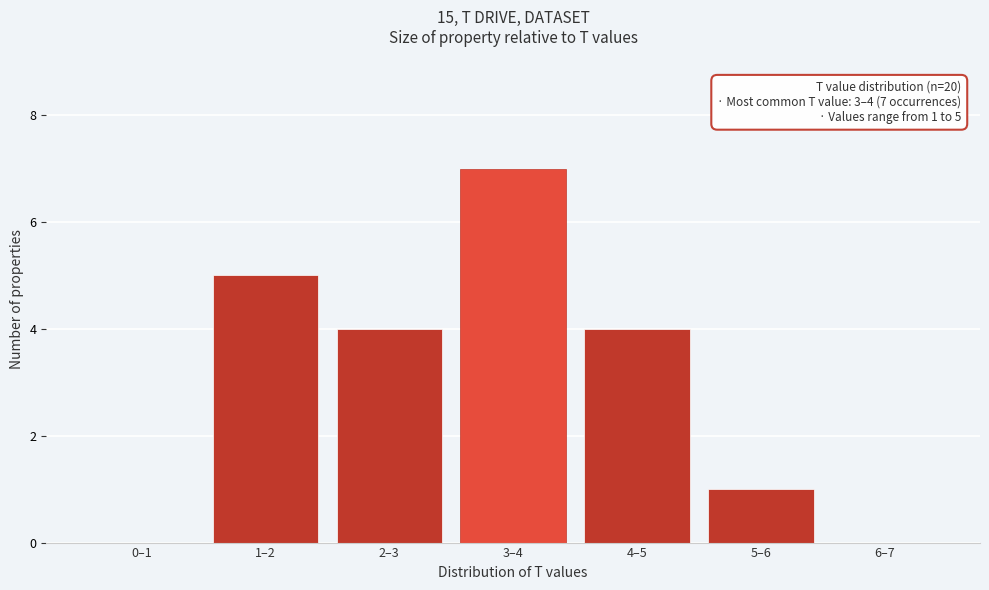

Reading left to right, transcribe all the data shown in this chart.

0–1=0	1–2=5	2–3=4	3–4=7	4–5=4	5–6=1	6–7=0